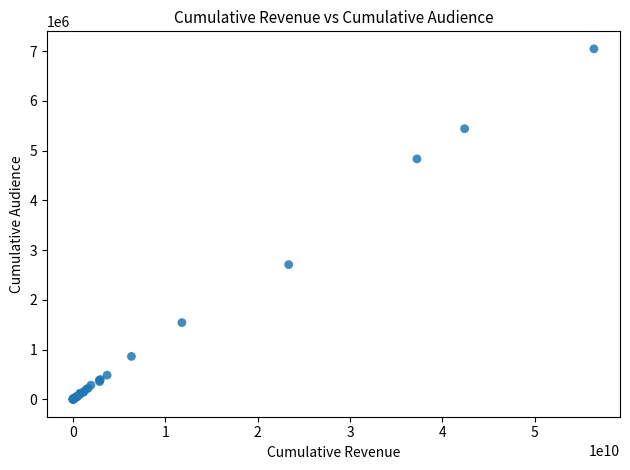

What Y value in the scatter plot is closest to 3524565?

2708230